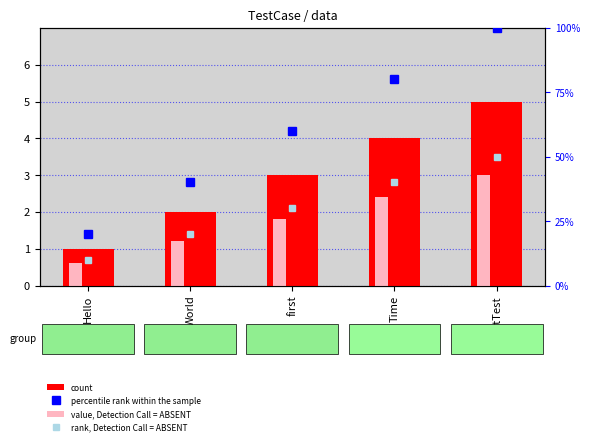

Is it true that percentile rank within the sample equals 132.7 at Time?

False